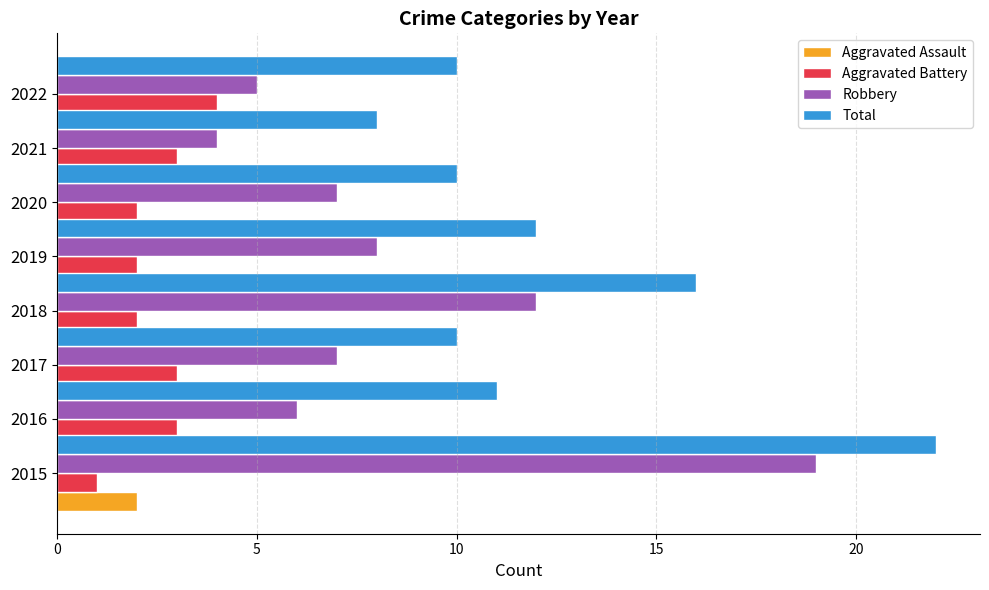

The value of Total at 7 is 5. True or false?

False